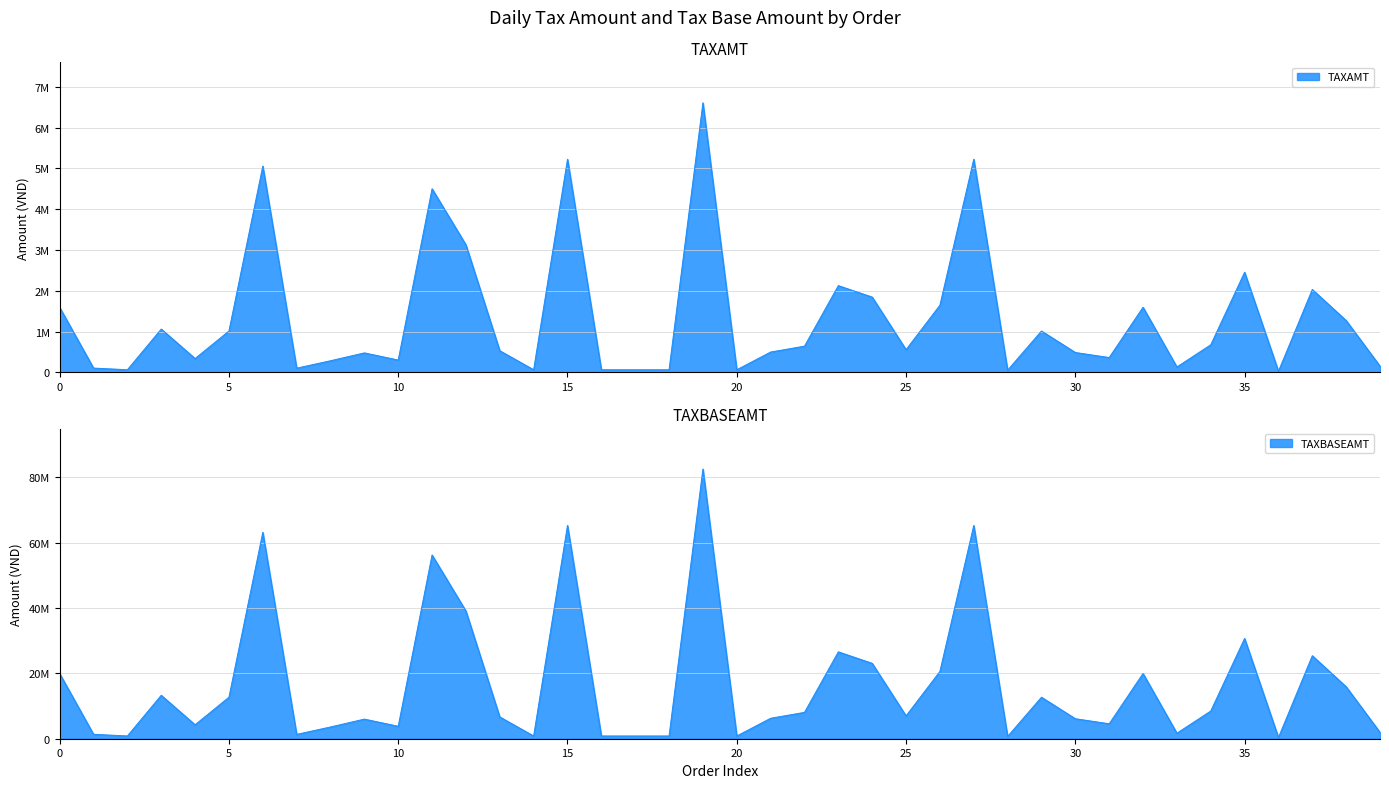

How many values in the TAXAMT series are below 560064?

20